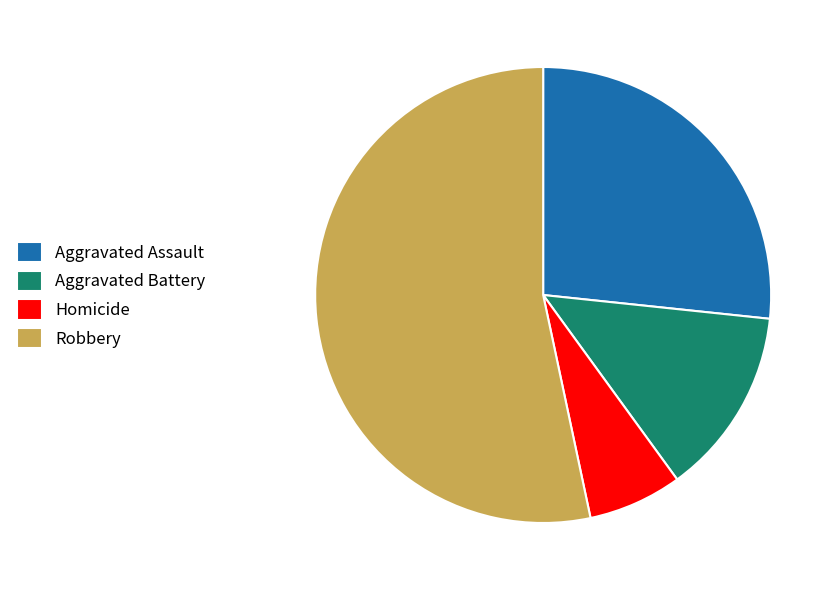

What is the largest slice in the pie chart?

Robbery